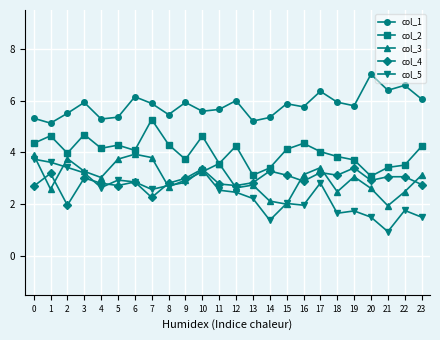

Which series has the widest spread of values?

col_5